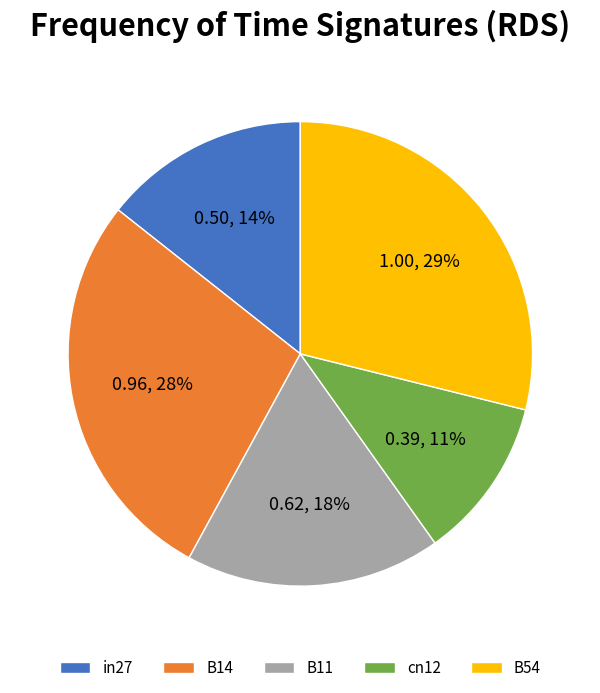

Combined, do B11 and in27 account for over 50%?

No